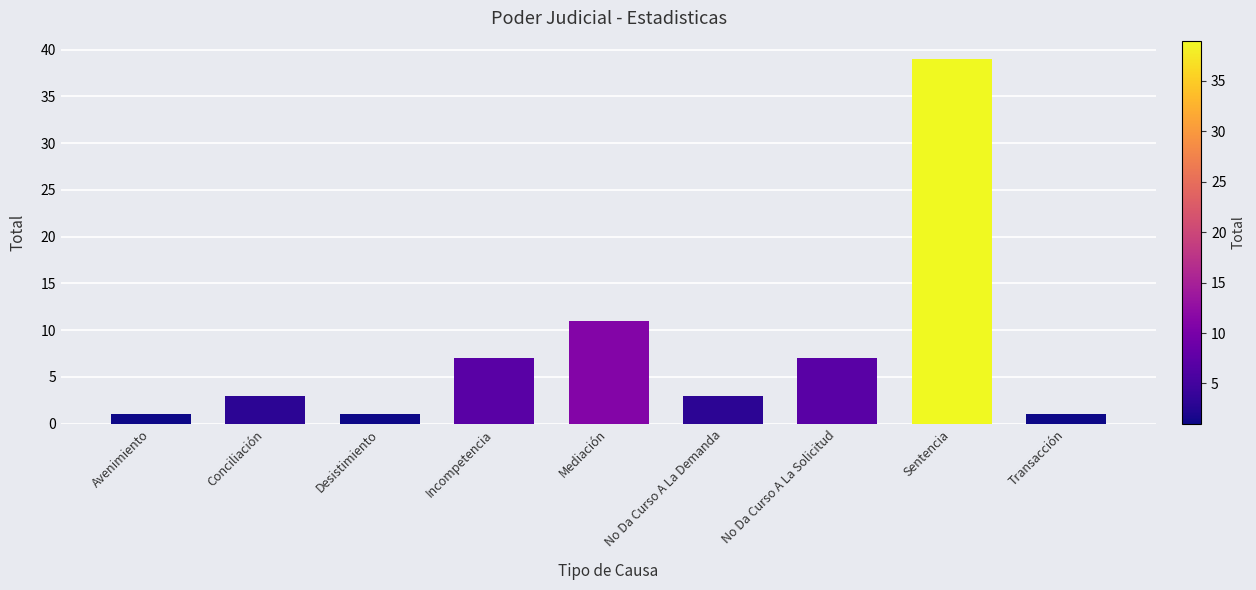

Reading right to left, extract all data points from this chart.

1	39	7	3	11	7	1	3	1